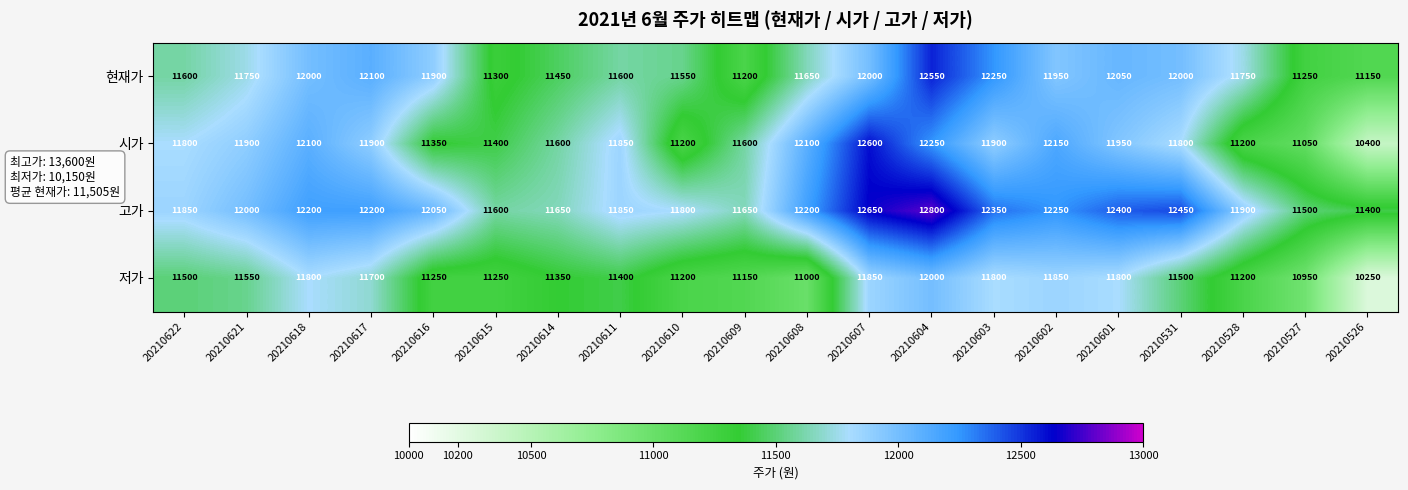

At which category is the sum across all series the highest?

20210604